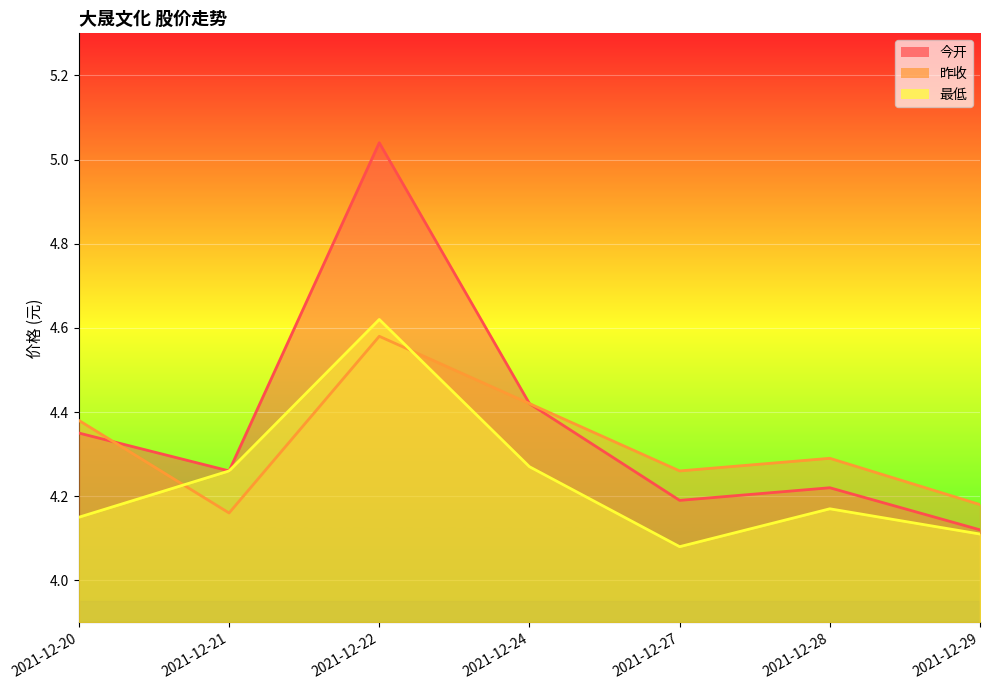

At which label is 昨收 closest to 4?

2021-12-21